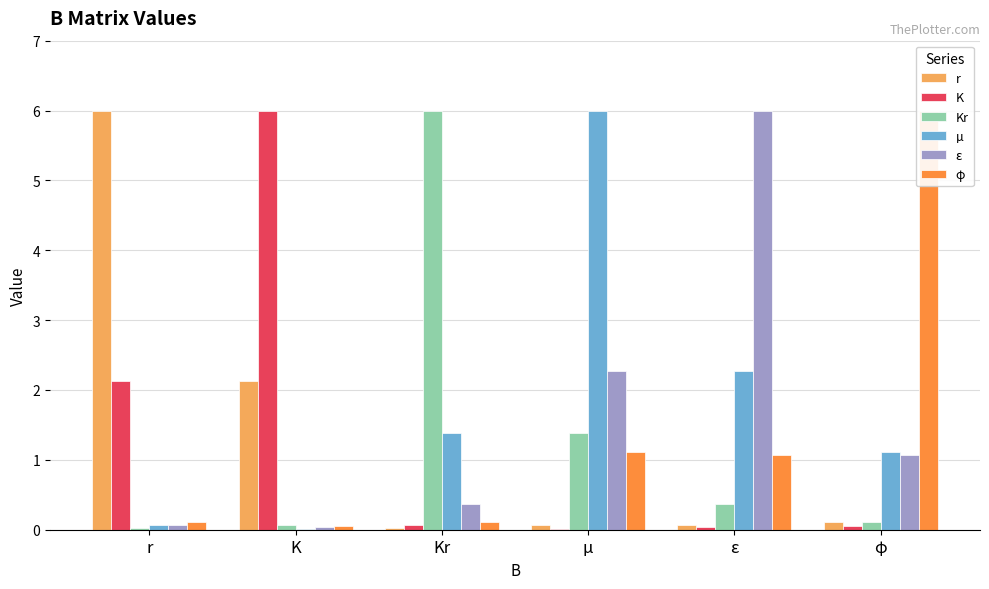

The value of r at µ is 0.1. True or false?

True